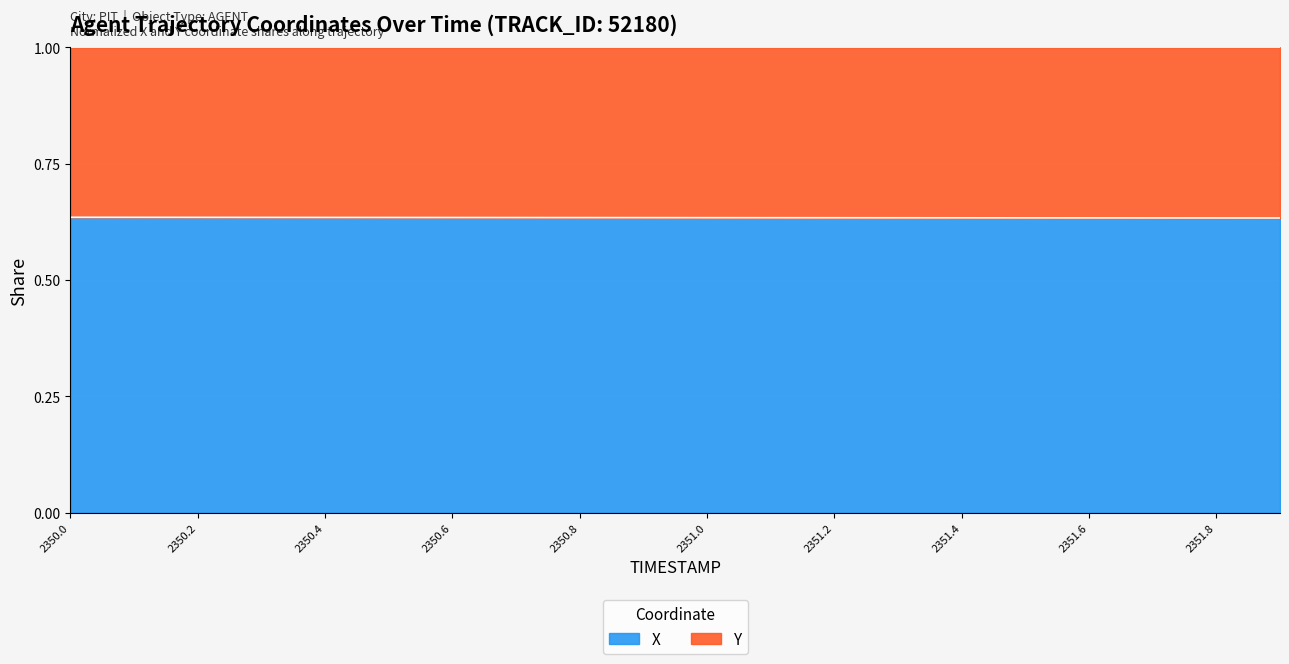

What is the total value across all series at 2351.0?

1.0